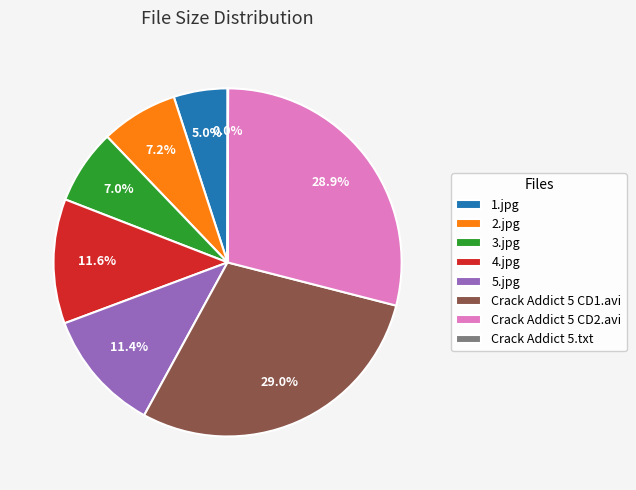

Which has a higher value, 1.jpg or Crack Addict 5 CD2.avi?

Crack Addict 5 CD2.avi